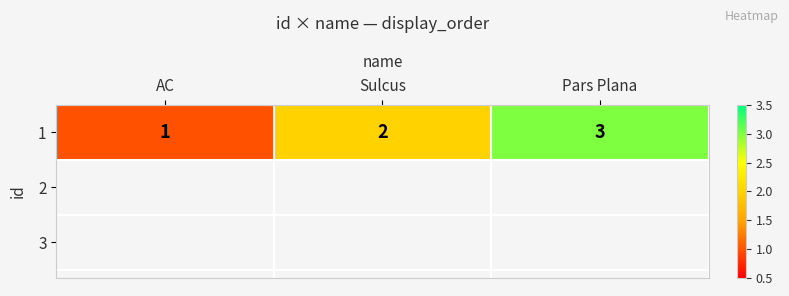

Where does the data first go above 2?

Pars Plana